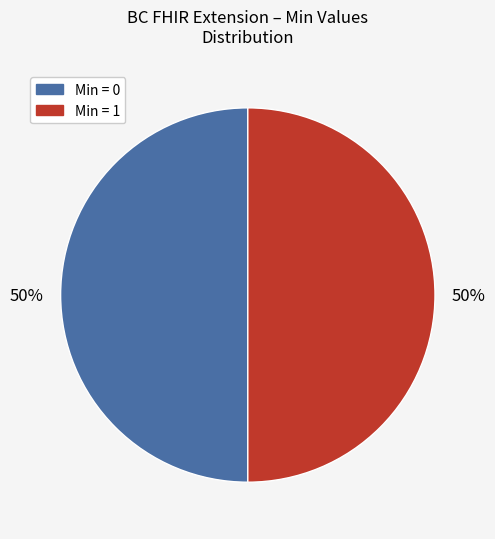

To the nearest percent, what is the average slice percentage?

50%